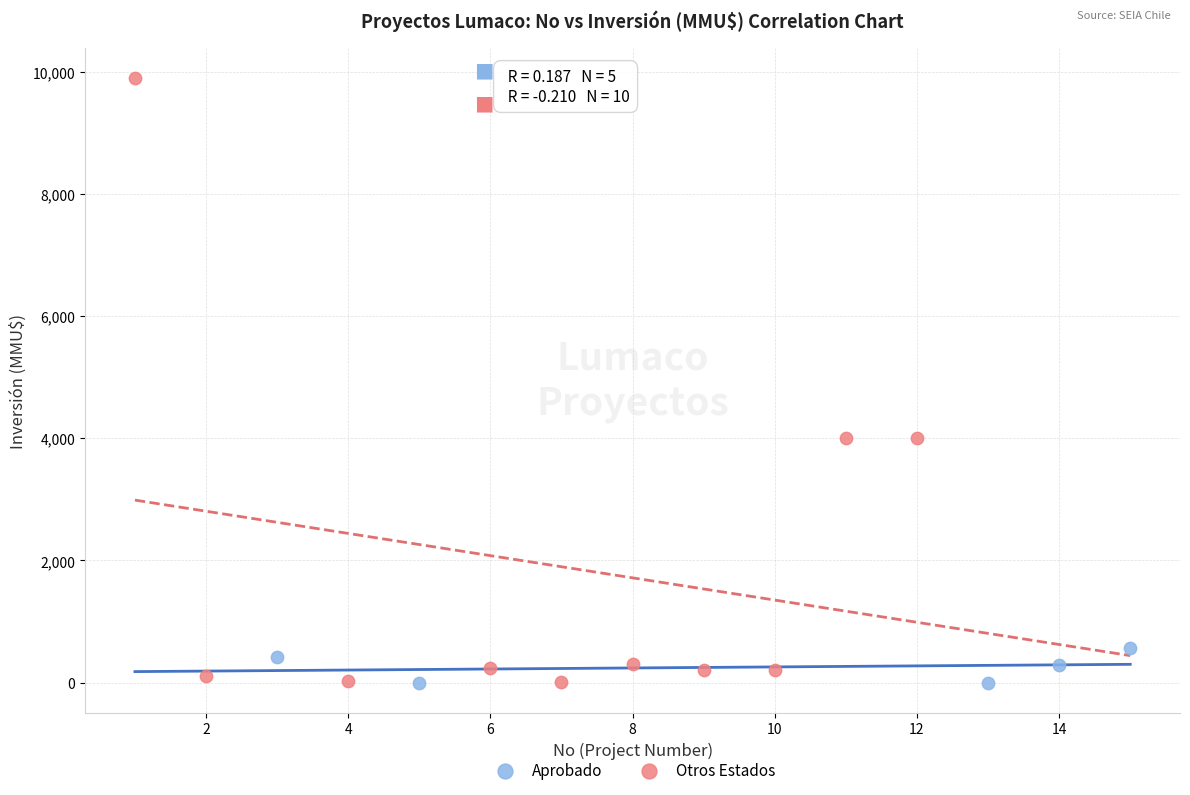

Which series has the largest Y range (max minus min)?

Otros Estados